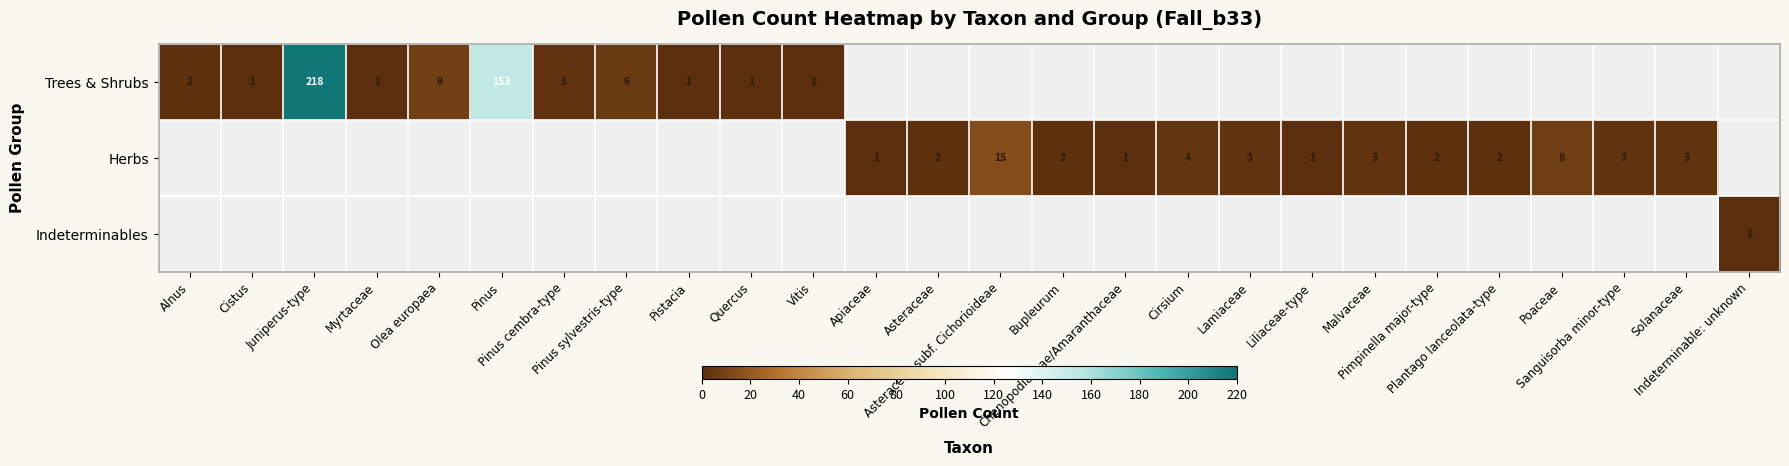

What is the difference between the highest and lowest values at Bupleurum?

2